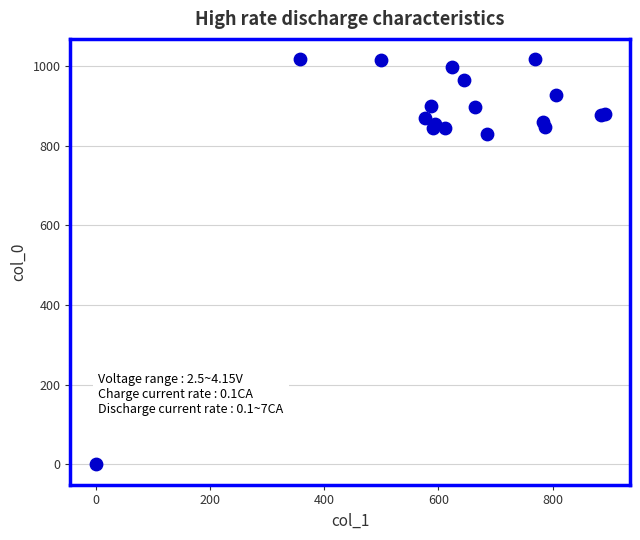

What Y value in the scatter plot is closest to 508?

830.0